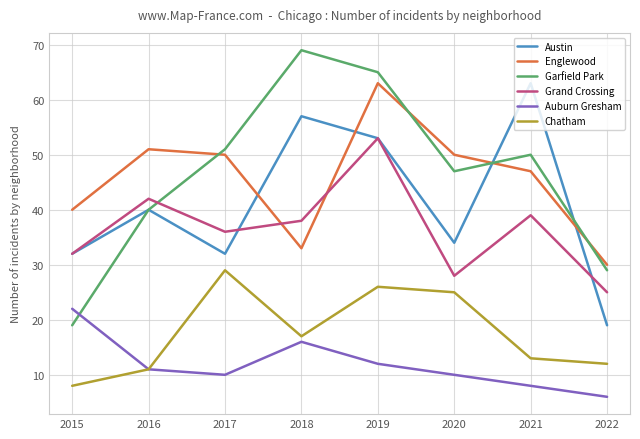

List the labels in order of Grand Crossing value, smallest first.

2022, 2020, 2015, 2017, 2018, 2021, 2016, 2019